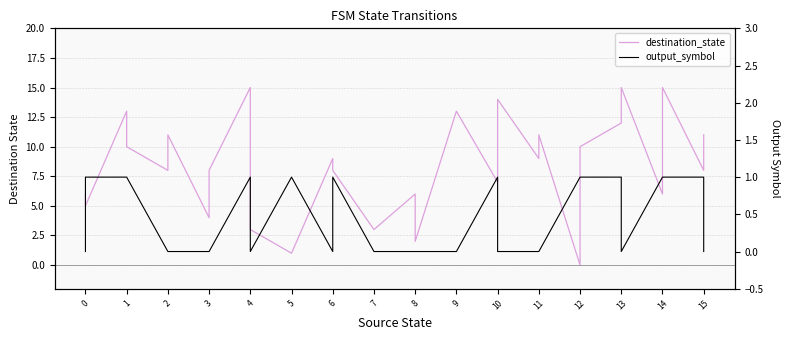

What is the highest value of the destination_state series?

15